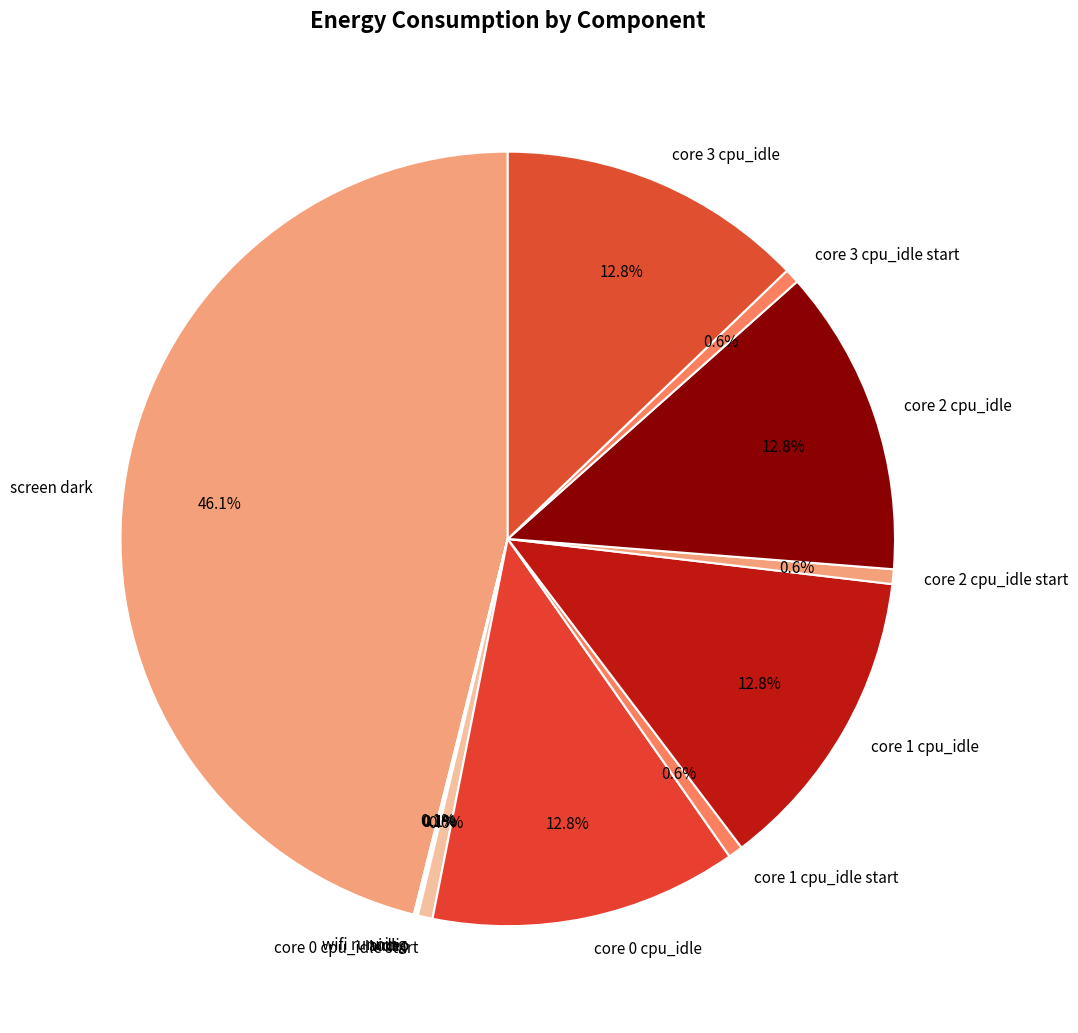

The core 3 cpu_idle start slice represents 1% of the pie. True or false?

True